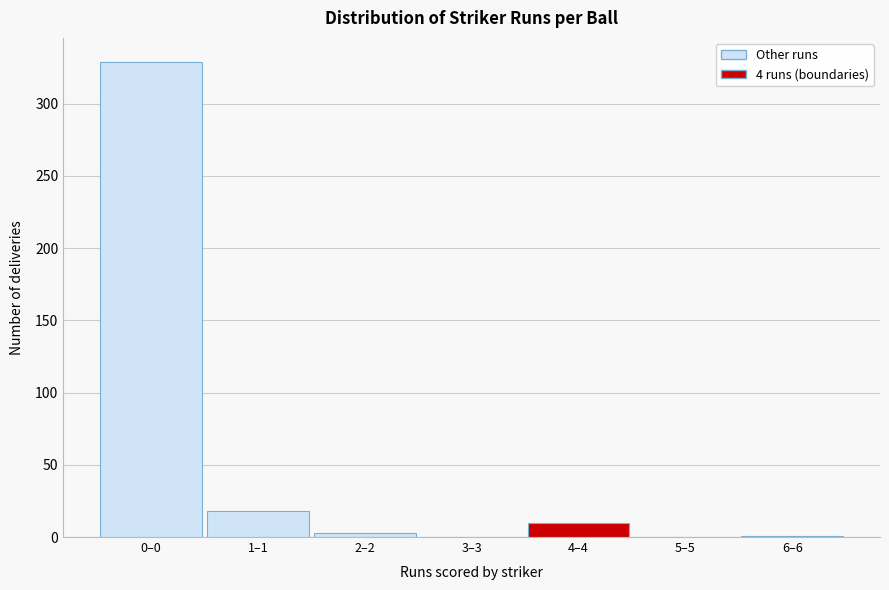

What is the greatest value displayed?

329